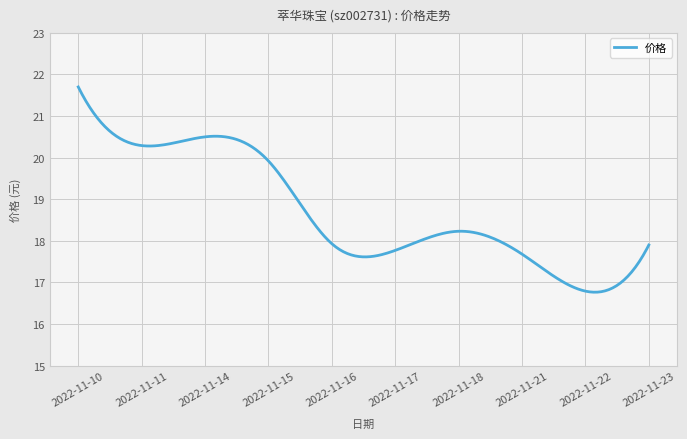

What is the smallest value displayed?

16.8